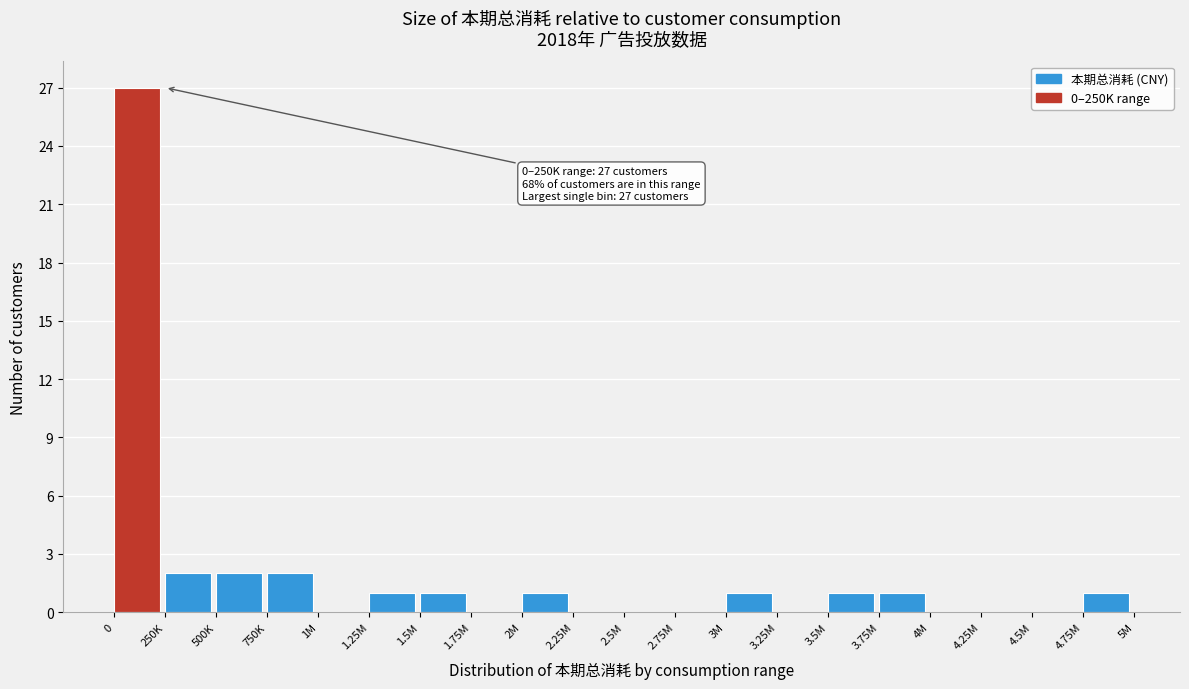

Reading right to left, what are all the values shown in this chart?

4.75M=1	4.5M=0	4.25M=0	4M=0	3.75M=1	3.5M=1	3.25M=0	3M=1	2.75M=0	2.5M=0	2.25M=0	2M=1	1.75M=0	1.5M=1	1.25M=1	1M=0	750K=2	500K=2	250K=2	0=27